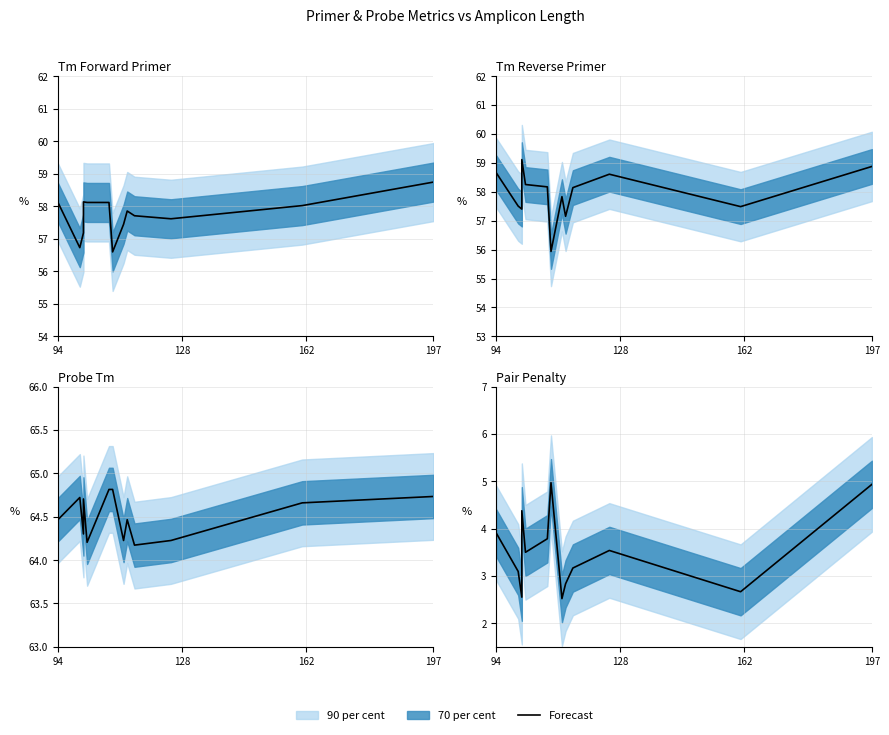

What is the average value?

3.5